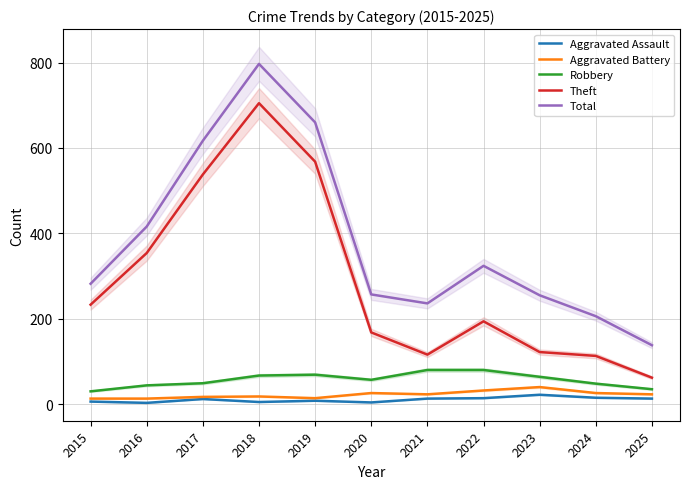

Rank the series at 2023 from highest to lowest value.

Total, Theft, Robbery, Aggravated Battery, Aggravated Assault